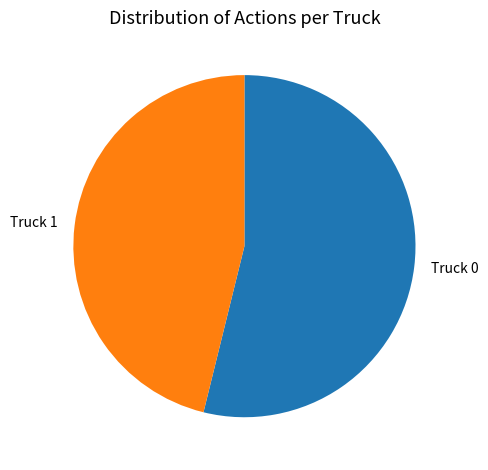

How many slices are in this pie chart?

2